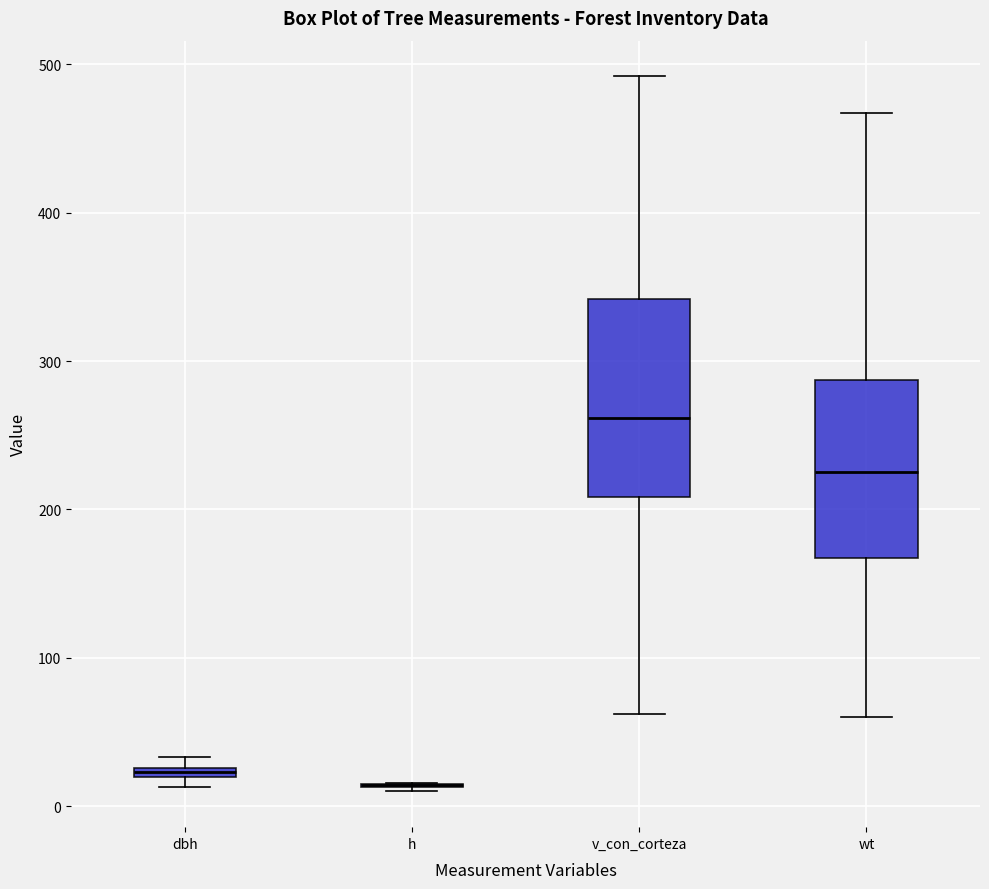

Comparing the boxes themselves (not the whiskers), which one is the tallest?

v_con_corteza